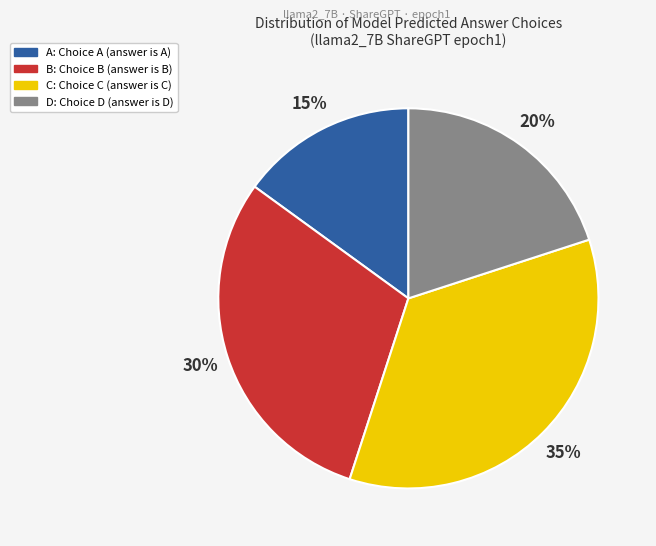

To the nearest percent, what is the combined percentage of D and C?

55%